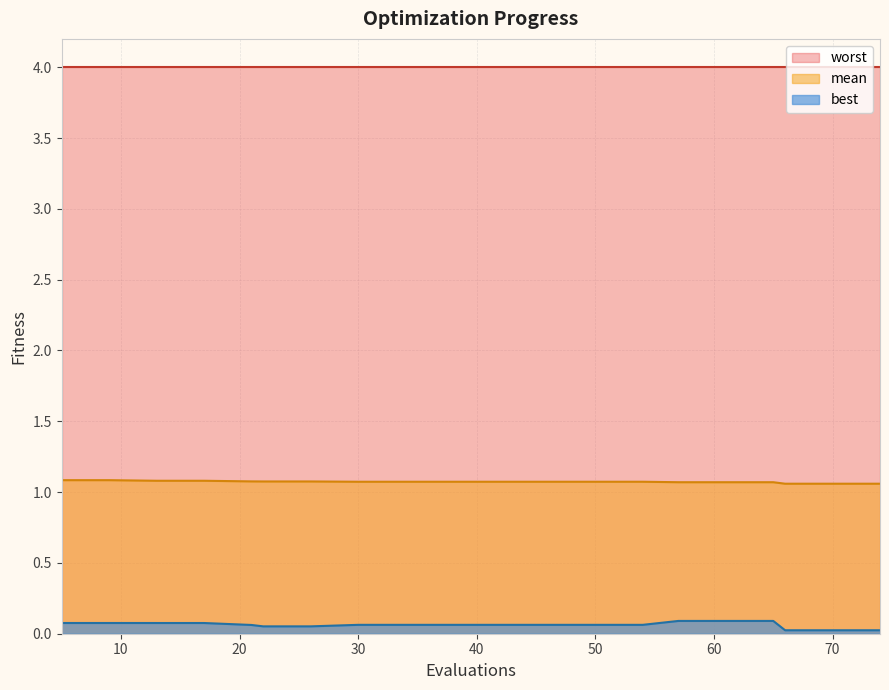

True or false: best has more than 0 interior local peaks.

False